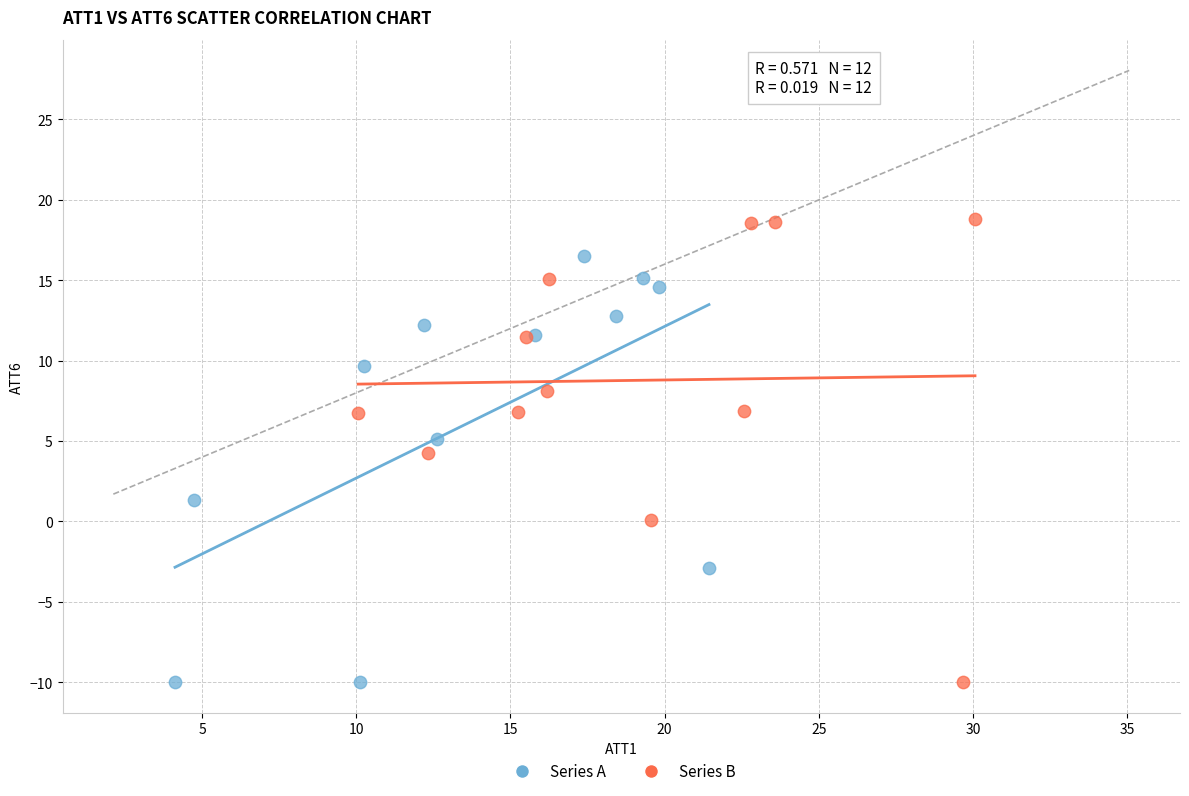

What are all the series names shown in the legend?

Series A, Series B